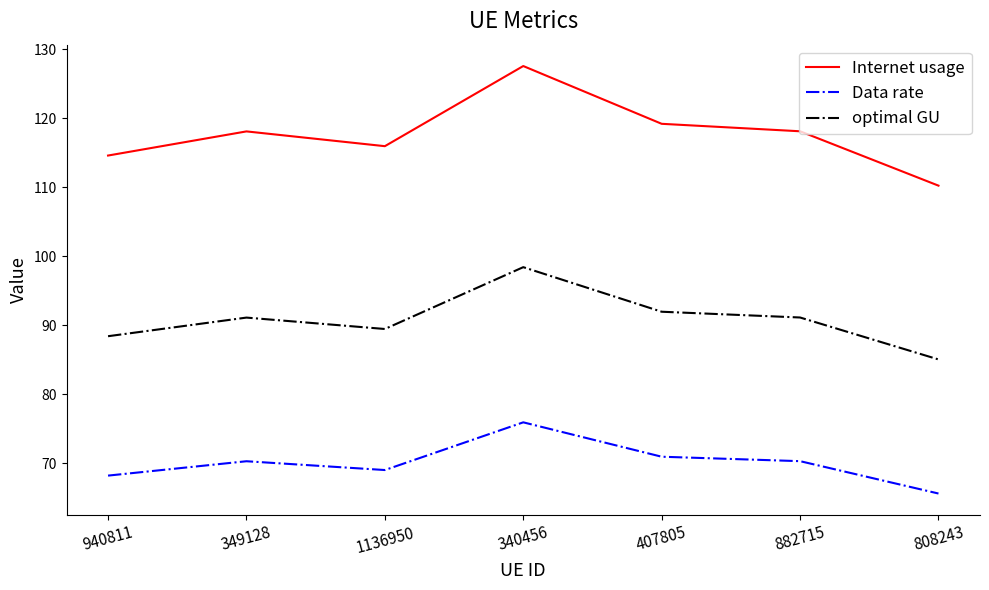

What position from the left is 340456?

4